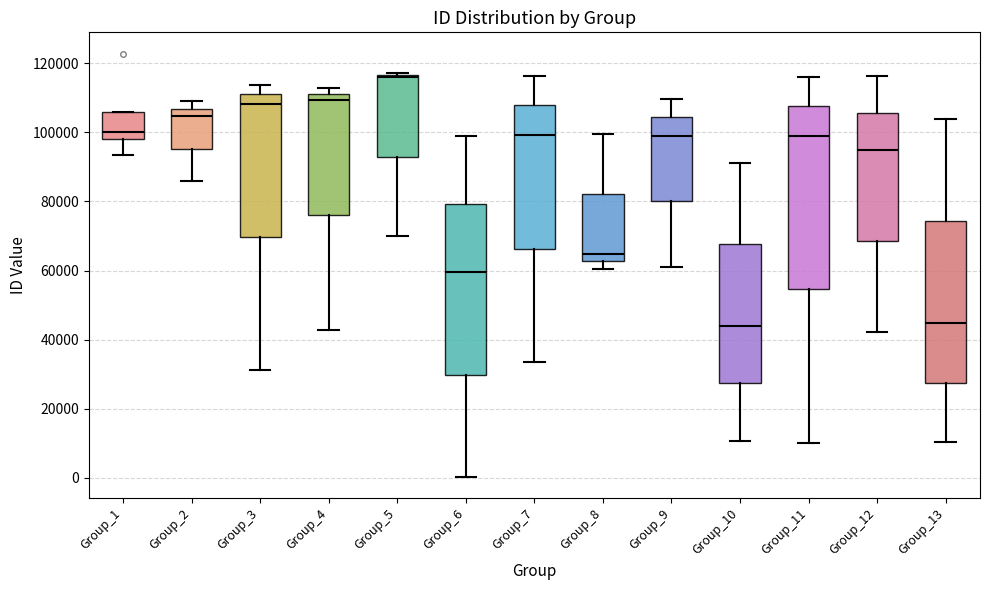

Which box has the highest median line?

Group_5